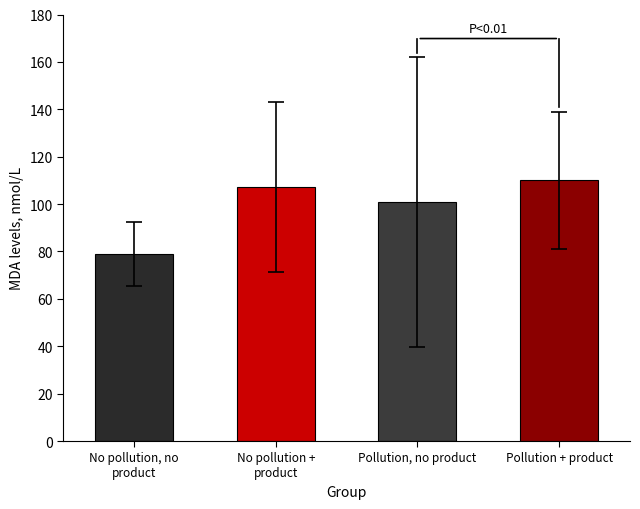

At which label is the value closest to 94?

Pollution, no product